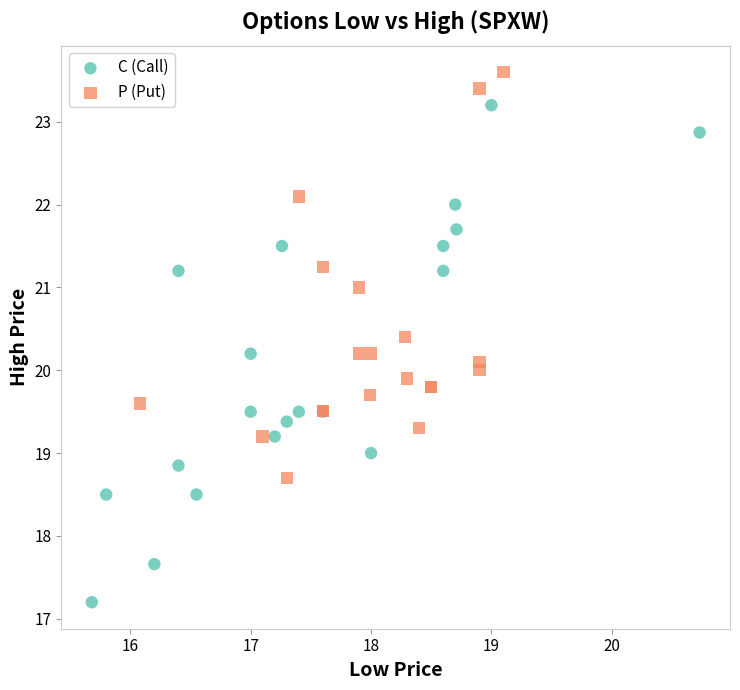

What are all the series names shown in the legend?

C (Call), P (Put)